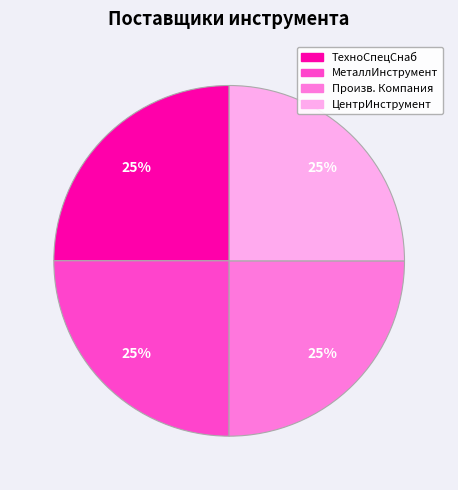

Is there a majority slice in this chart?

No